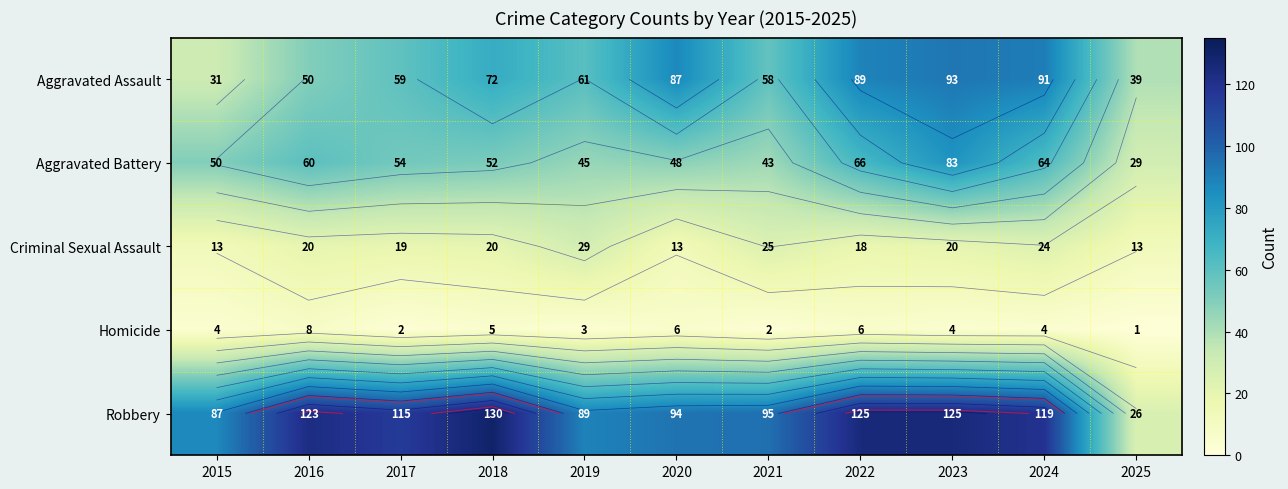

What is the total value across all series at 2016?

261